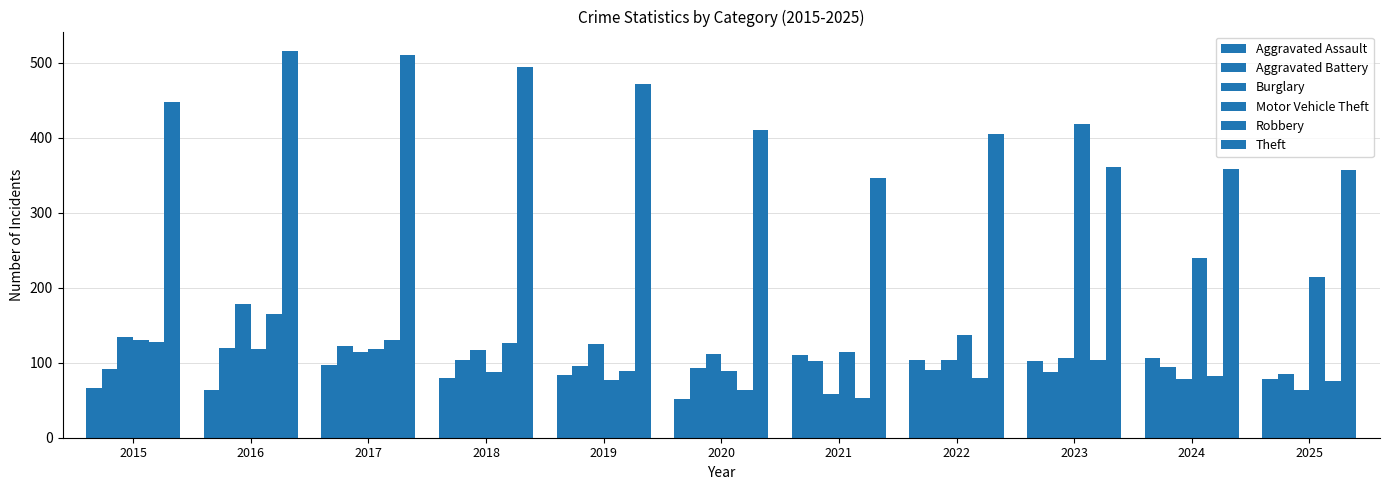

How many groups of bars are there?

11